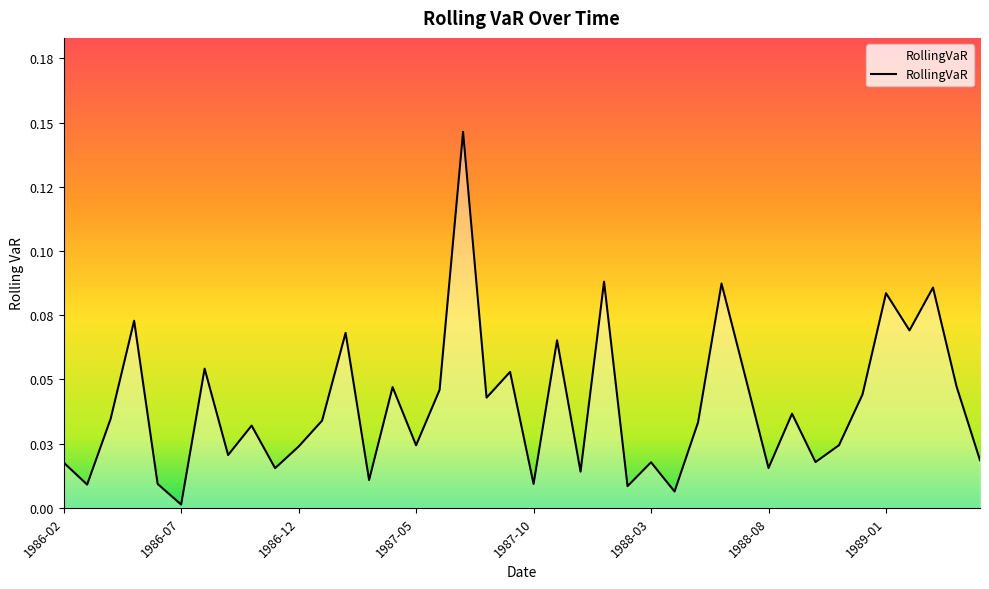

What is the sum of all values?

1.6